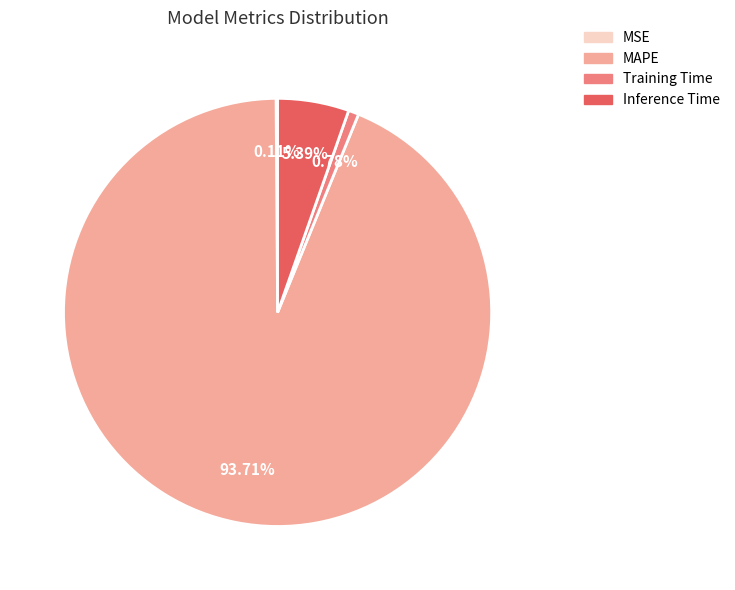

To the nearest percent, what portion does MAPE represent?

94%